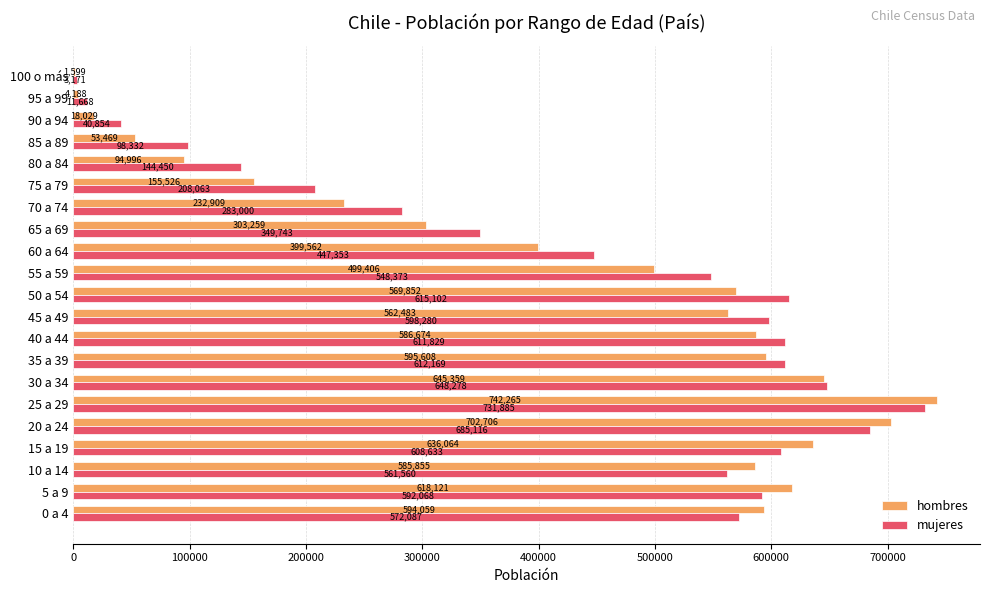

Is it true that mujeres equals 543452 at 65 a 69?

False